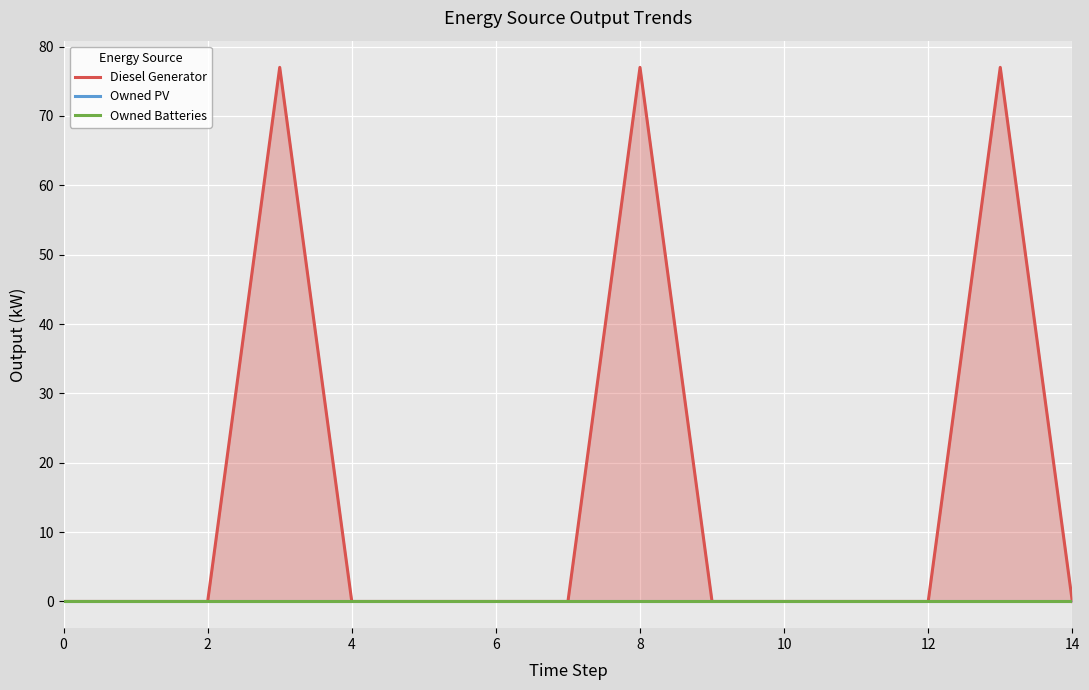

Which category has the highest value in the Diesel Generator series?

8